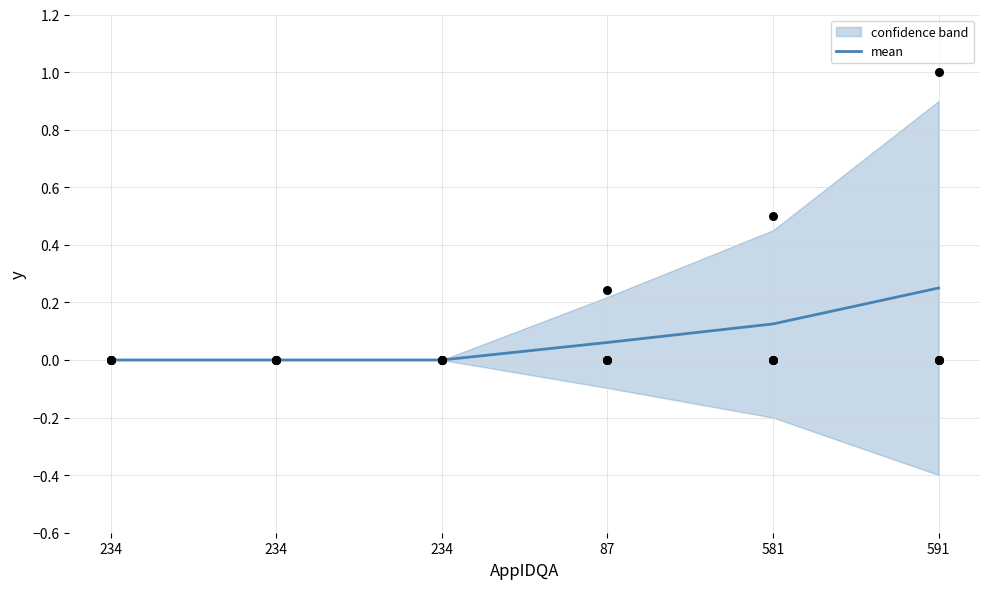

What is the change in value from 234 to 581?

+0.1